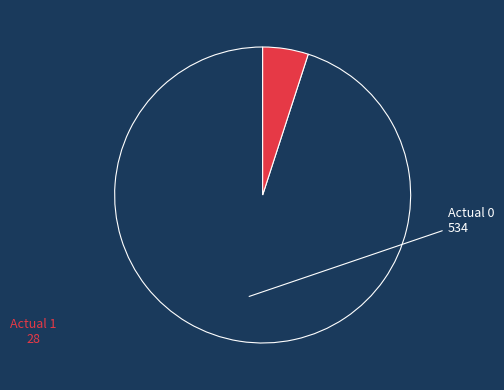

Is there any slice that represents more than half of the pie?

Yes